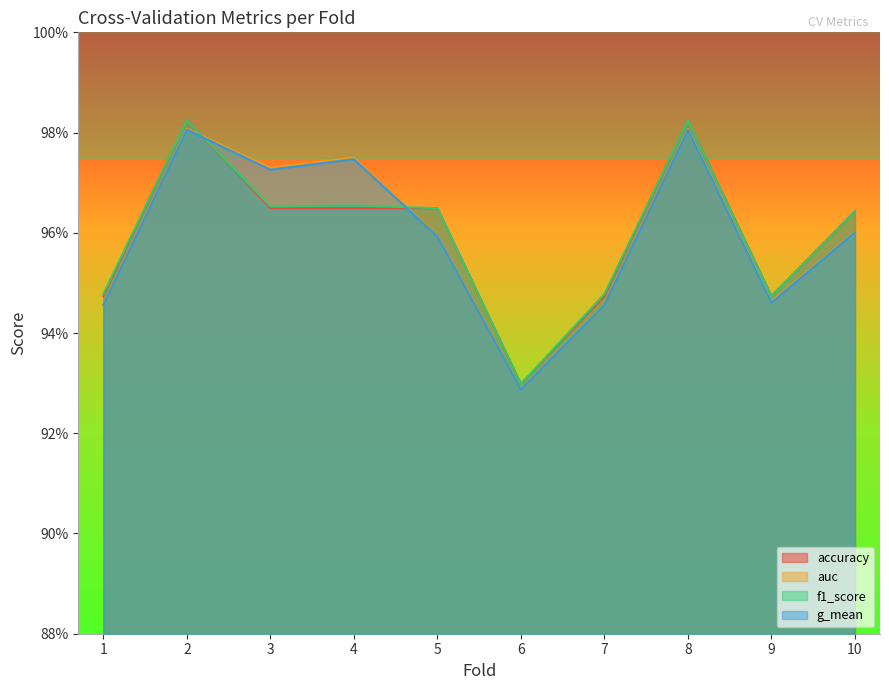

Where is the first local maximum for g_mean?

2